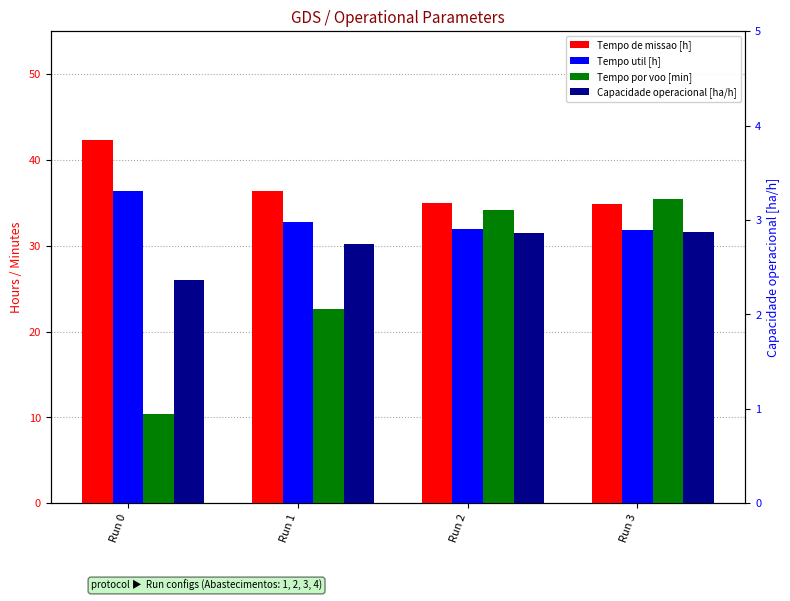

Rank the categories by Capacidade operacional [ha/h] value from highest to lowest.

Run 3, Run 2, Run 1, Run 0